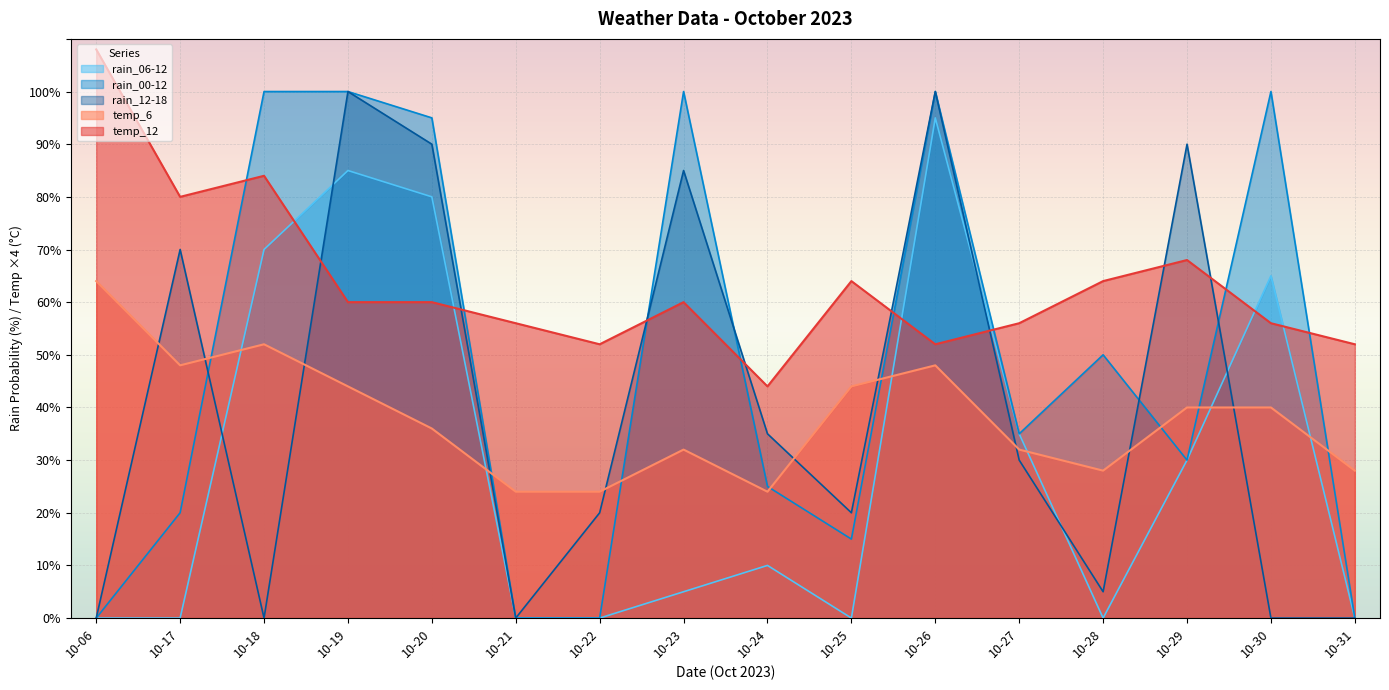

At which label does temp_12 first exceed 60?

10-06